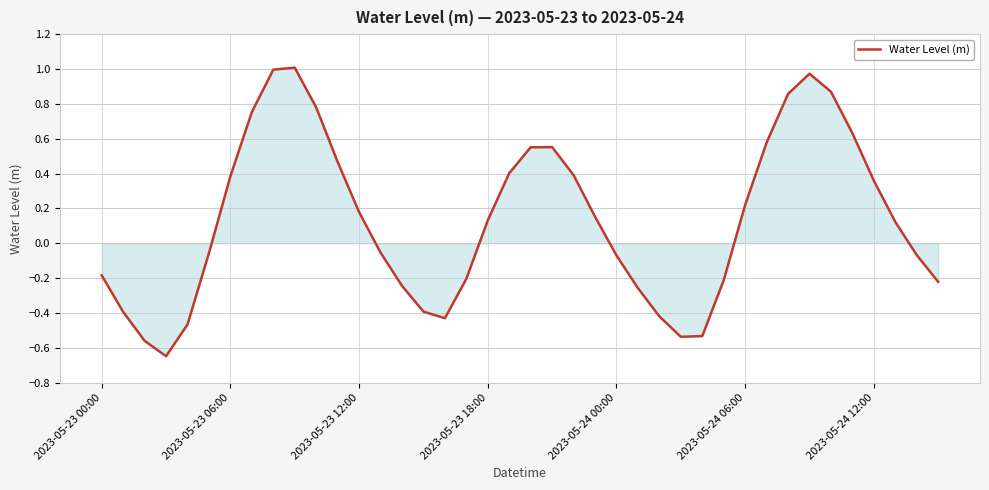

What is the difference between the maximum and minimum values?

1.7